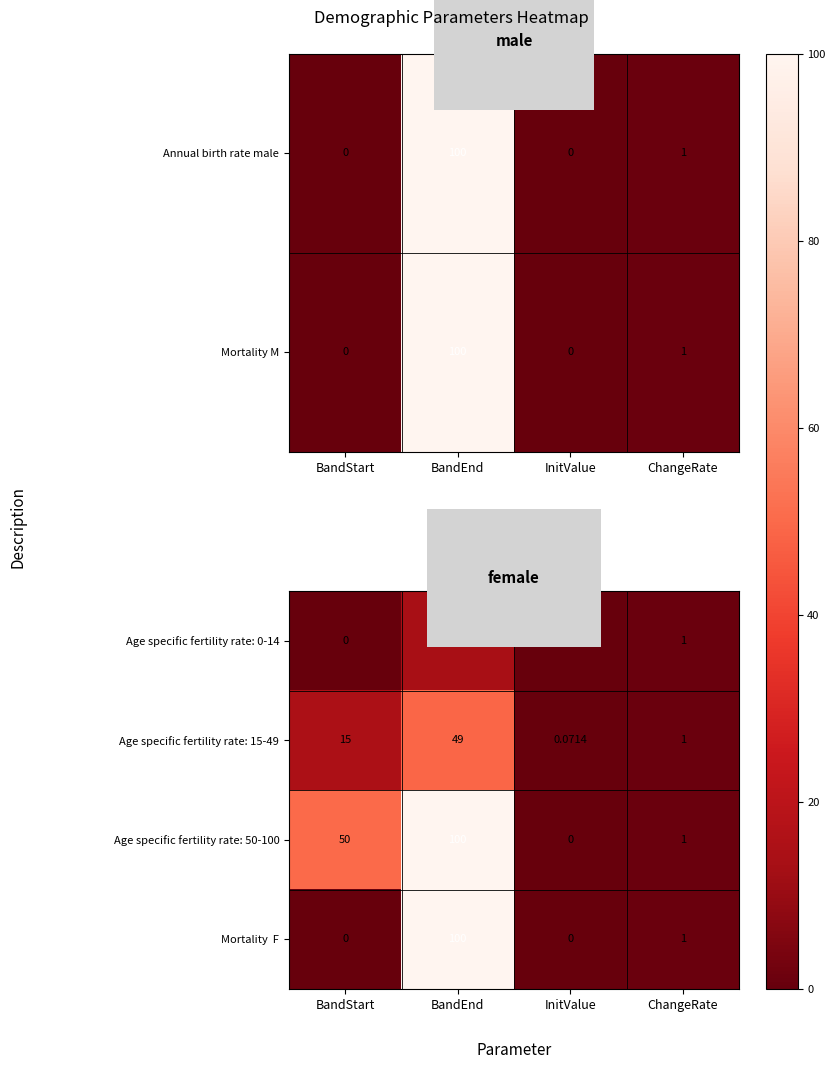

At which label is Age specific fertility rate: 0-14 closest to 7?

ChangeRate